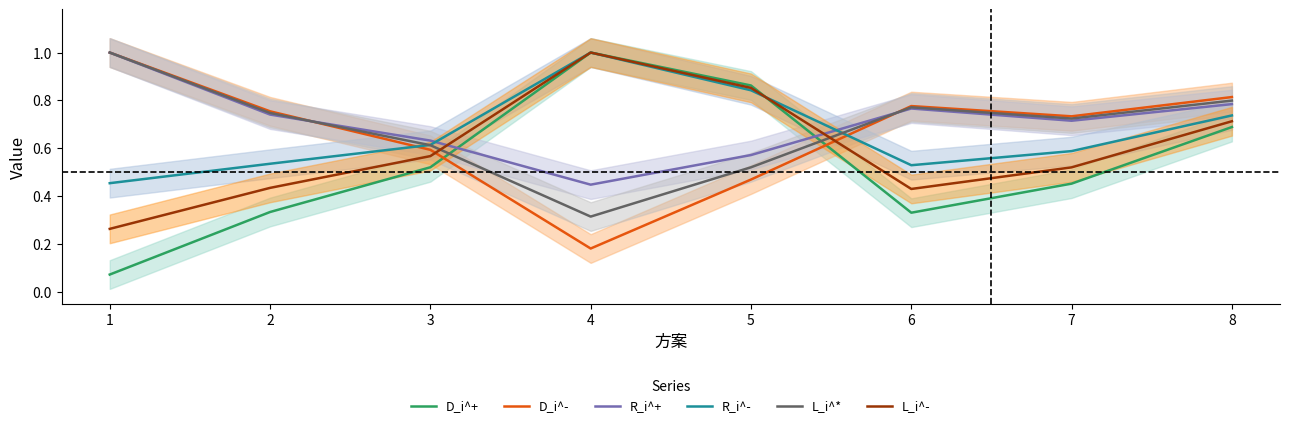

Reading left to right, transcribe all the data shown in this chart.

D_i^+: 0.1	0.3	0.5	1.0	0.9	0.3	0.5	0.7
D_i^-: 1.0	0.8	0.6	0.2	0.5	0.8	0.7	0.8
R_i^+: 1.0	0.7	0.6	0.4	0.6	0.8	0.7	0.8
R_i^-: 0.5	0.5	0.6	1.0	0.8	0.5	0.6	0.7
L_i^*: 1.0	0.7	0.6	0.3	0.5	0.8	0.7	0.8
L_i^-: 0.3	0.4	0.6	1.0	0.9	0.4	0.5	0.7